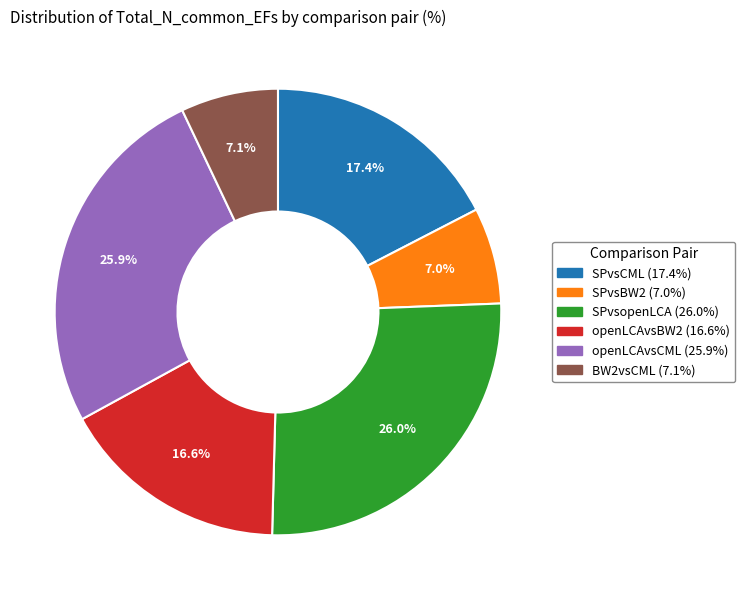

Which has a higher value, SPvsCML or SPvsopenLCA?

SPvsopenLCA